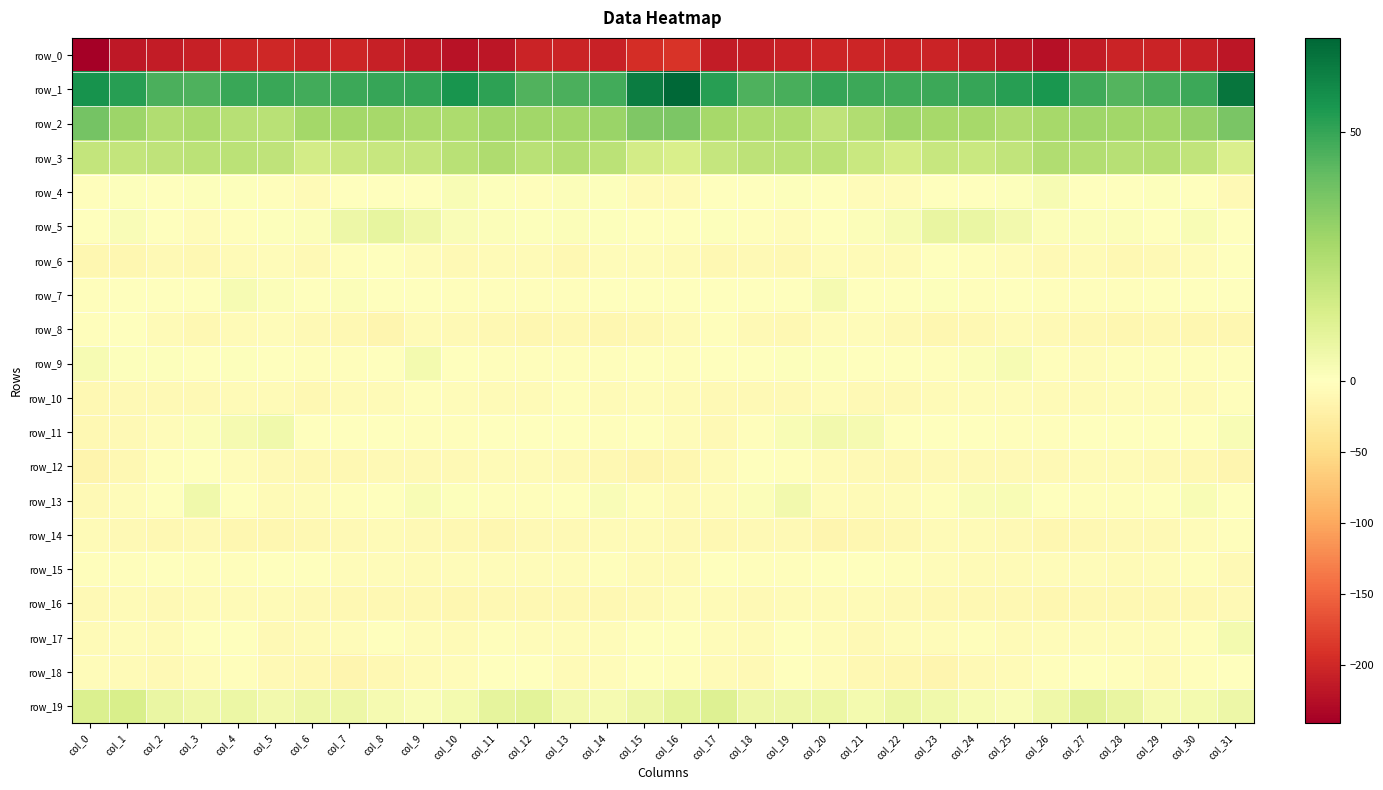

What is the approximate value of row_4 at col_24?

-1.0